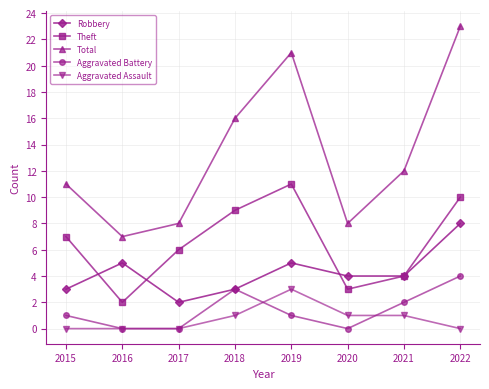

Which label corresponds to the largest value in the chart?

2022